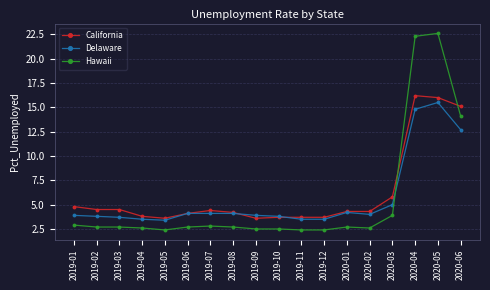

The value of Hawaii at 2020-06 is 14.1. True or false?

True